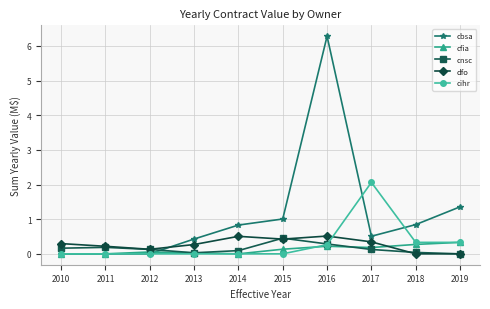

Which series has the largest range (max minus min)?

cbsa